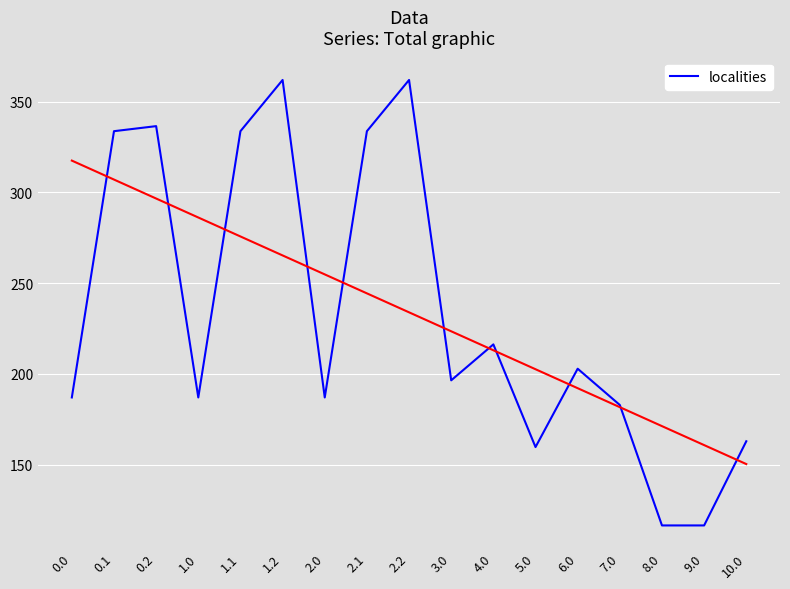

At which category does the data reach its first local valley?

1.0